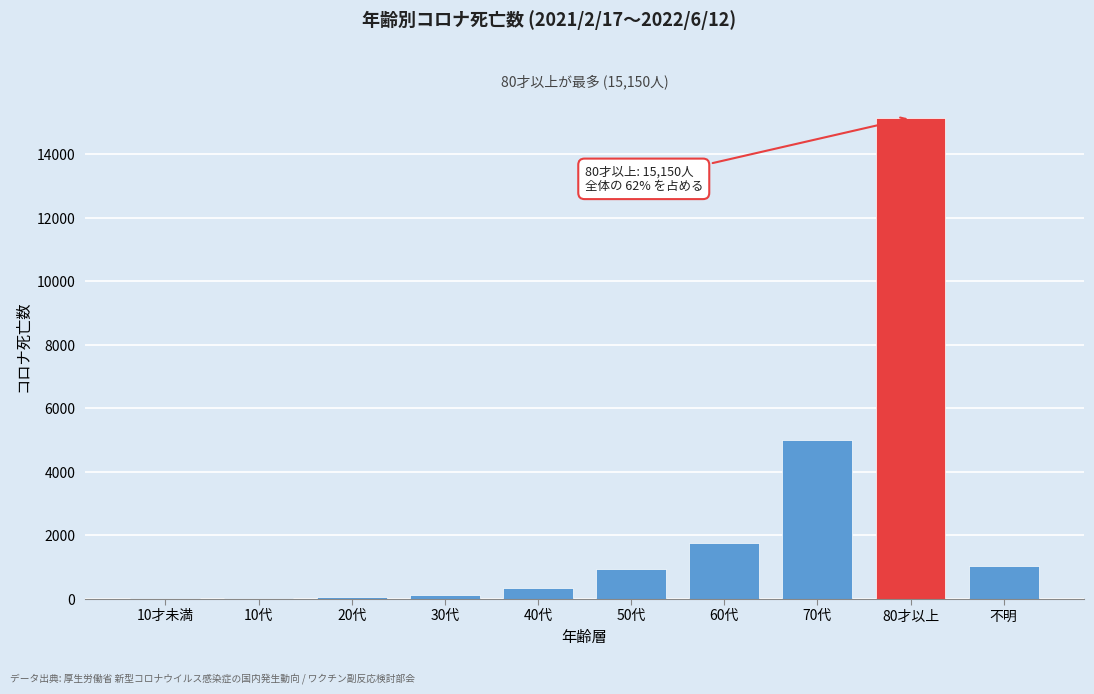

What is the ratio of the value at 80才以上 to the value at 60代?

8.7